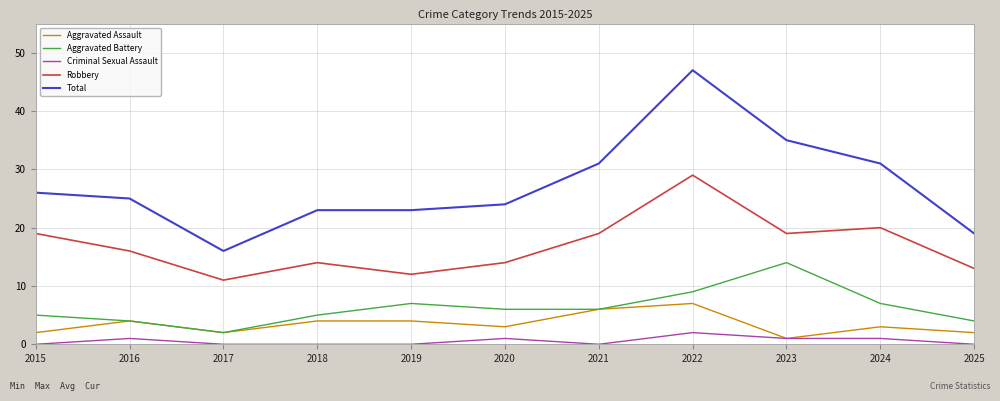

List the series in order of their peak value, lowest first.

Criminal Sexual Assault, Aggravated Assault, Aggravated Battery, Robbery, Total